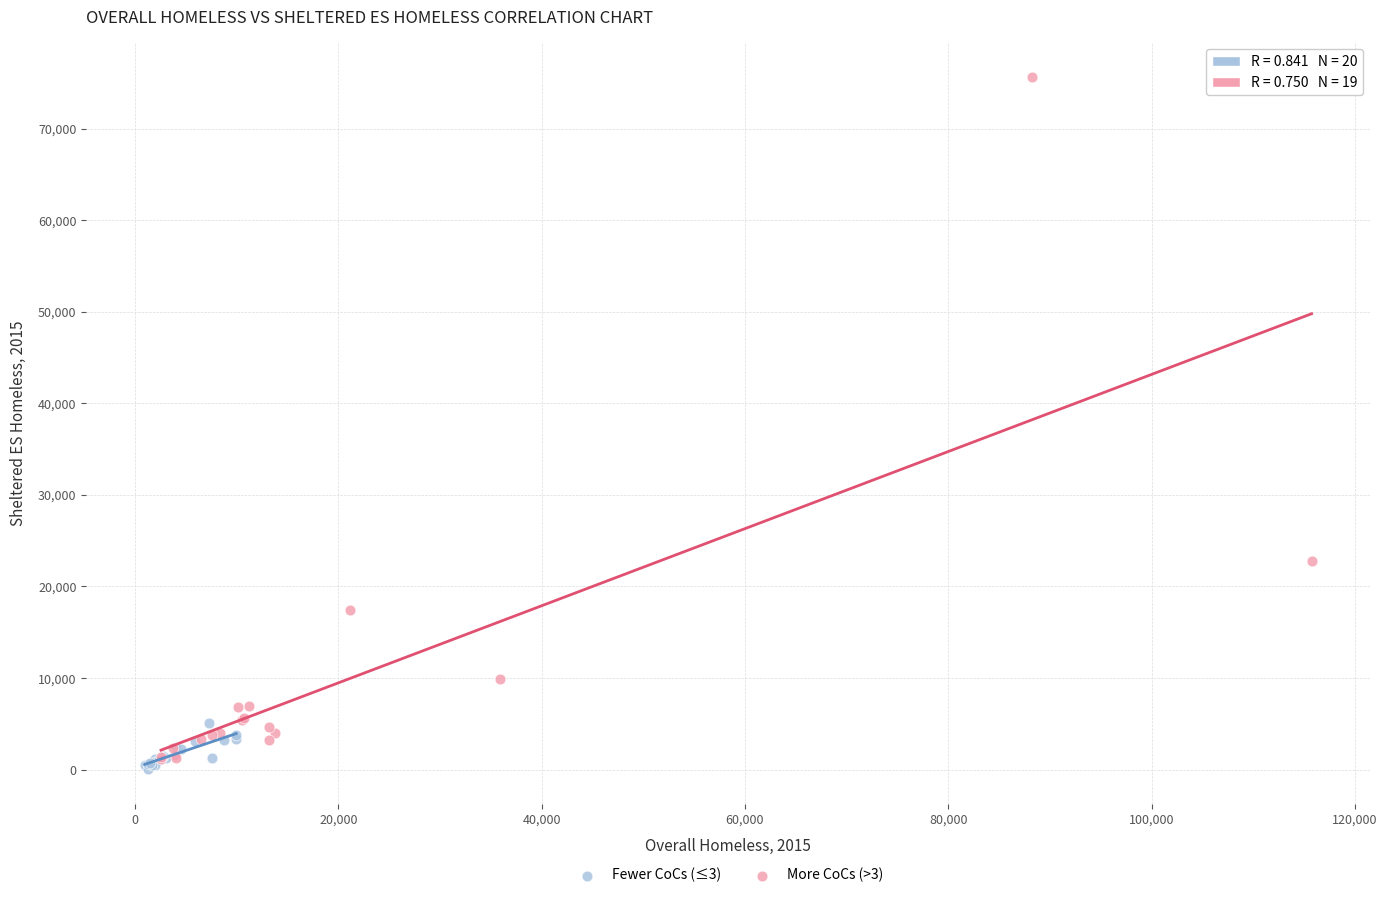

Which series reaches the maximum Y coordinate?

More CoCs (>3)